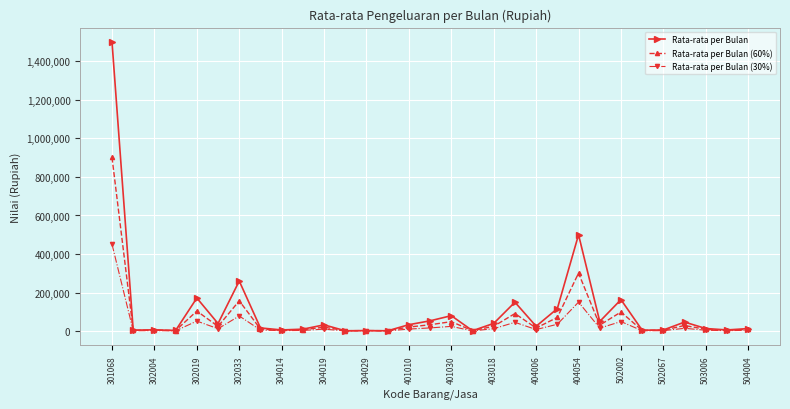

What is the difference between the maximum and minimum values in the Rata-rata per Bulan (60%) series?

898999.8